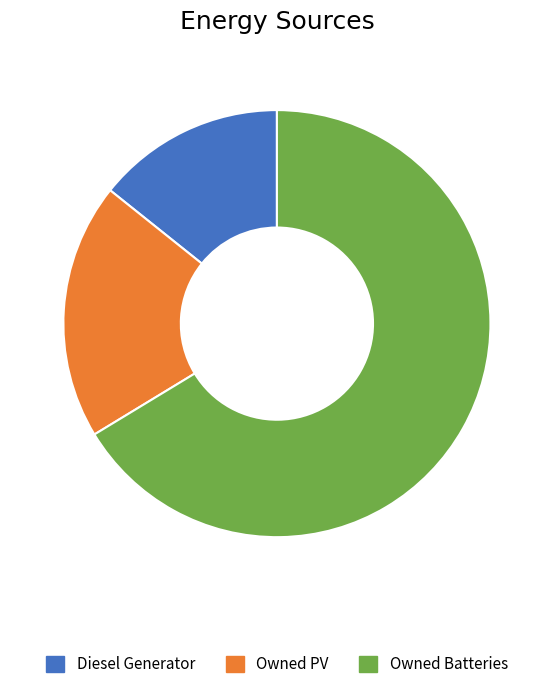

Is it true that Owned PV is 31% of the pie?

False